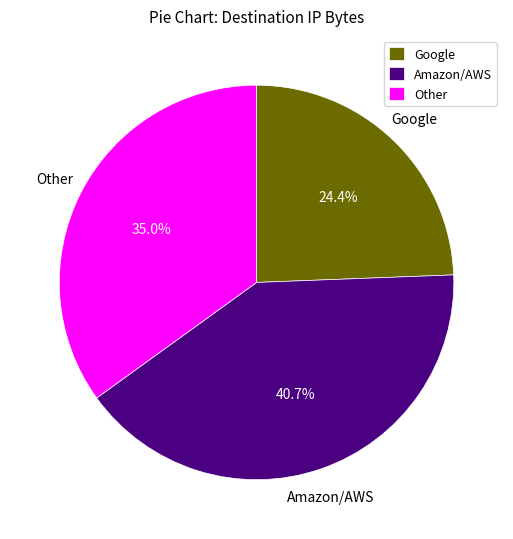

What is the total percentage of Amazon/AWS and Other?

75.6%